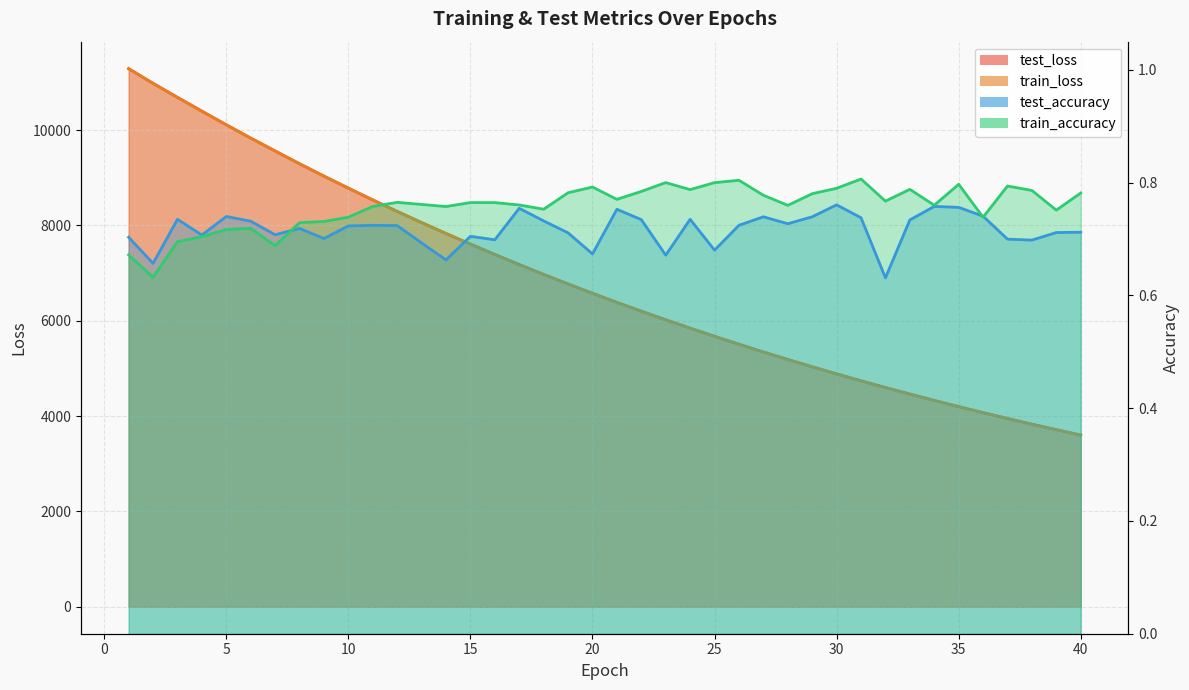

Rank the series by their maximum value, from highest to lowest.

train_loss, test_loss, train_accuracy, test_accuracy